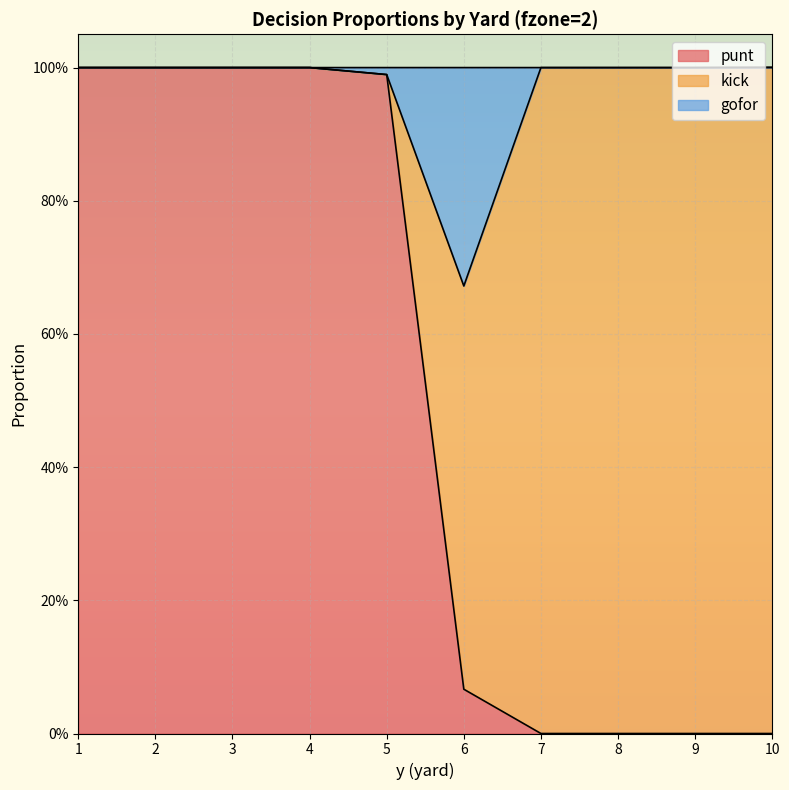

What are all the series names shown in the legend?

punt, kick, gofor